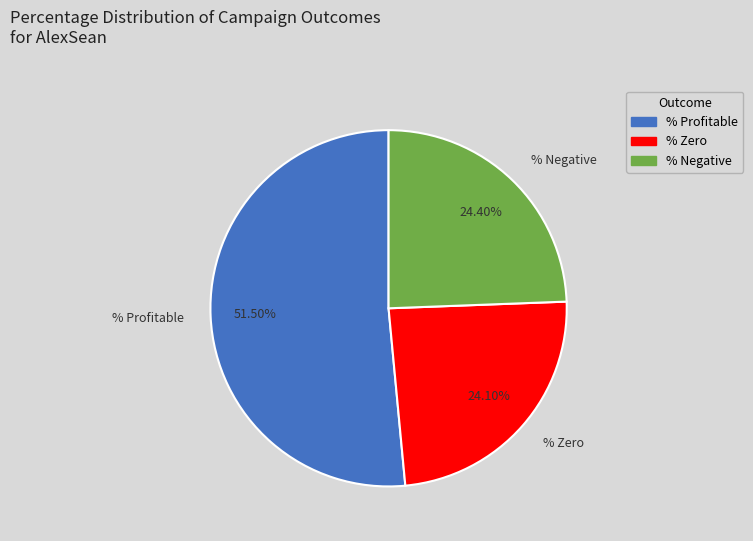

Approximately how many times larger is the value at % Negative compared to % Zero?

1.0